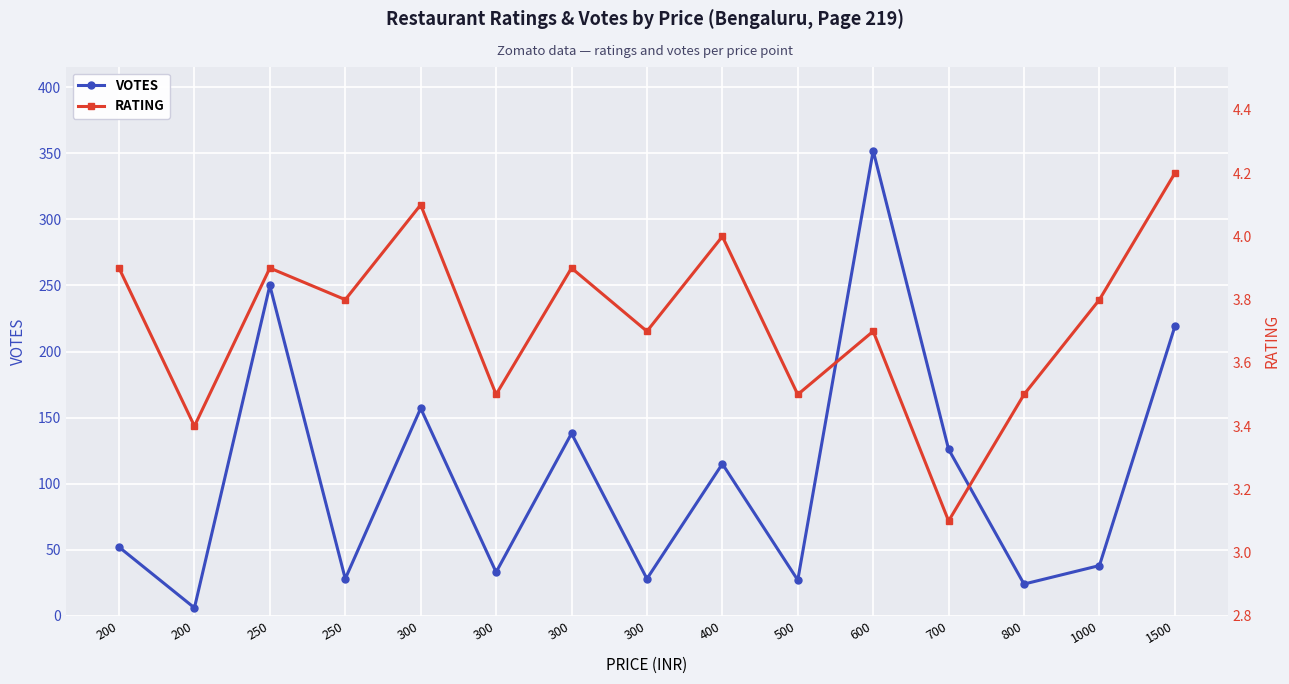

True or false: RATING has a value of 1.5 at 300.

False